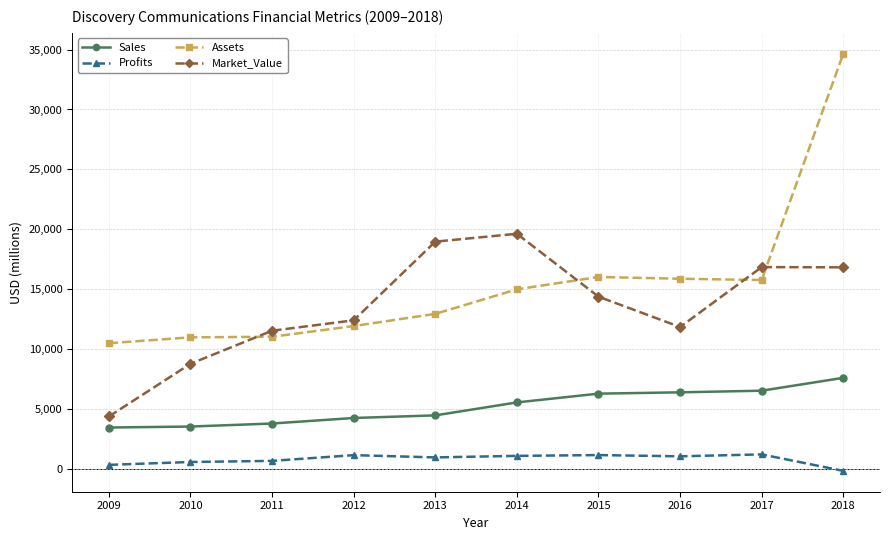

What is the sum of the Market_Value values at 2018 and 2012?

29208